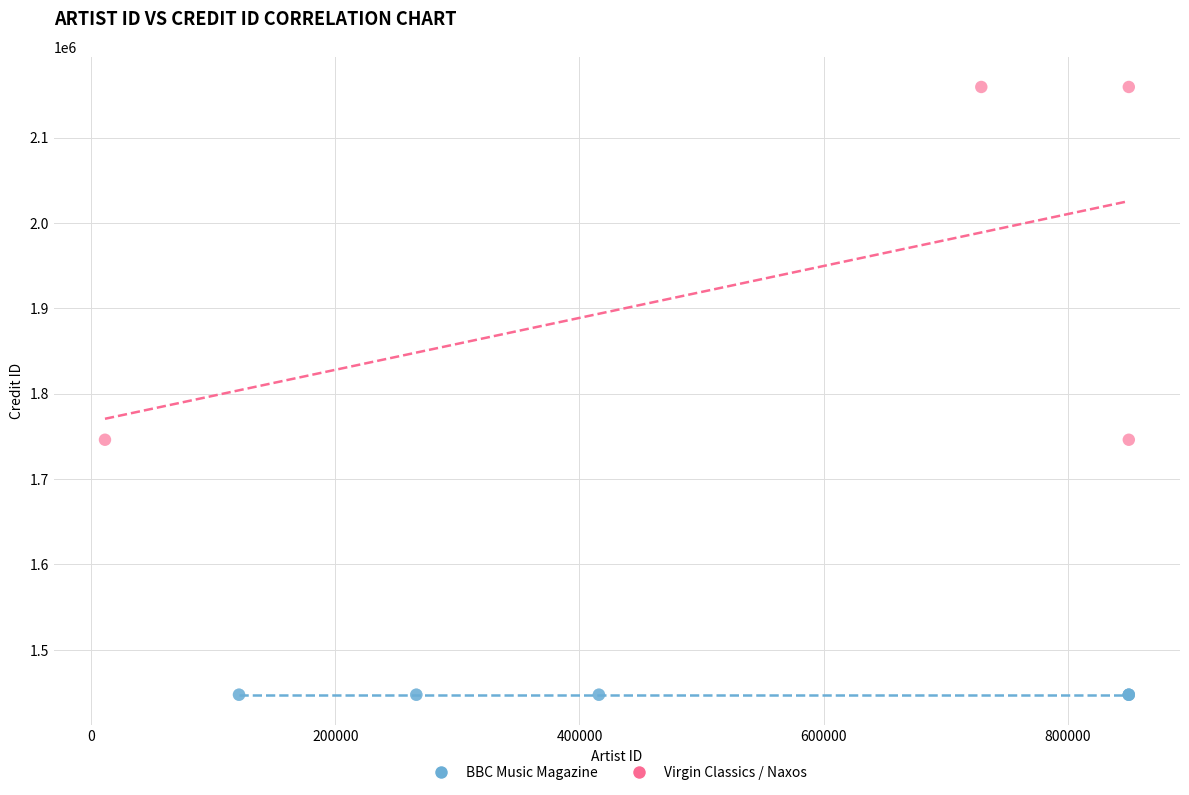

Which series contains the highest Y value?

Virgin Classics / Naxos